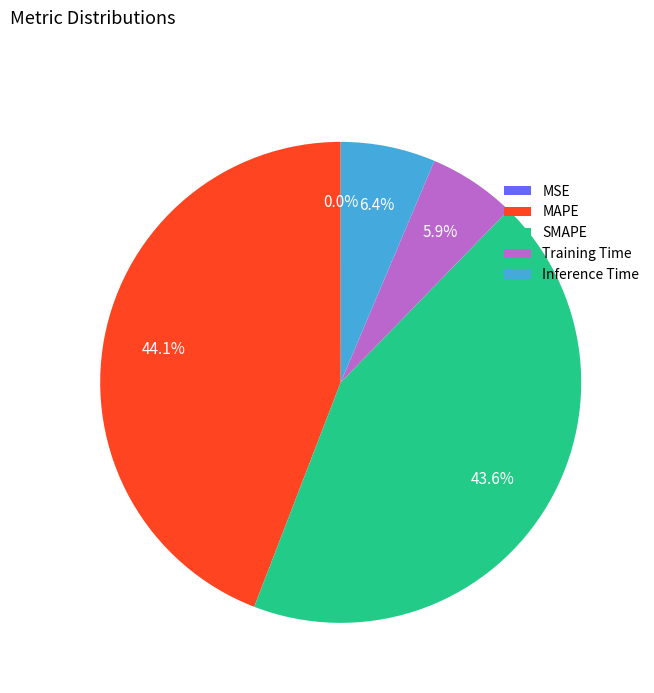

What is the largest slice in the pie chart?

MAPE